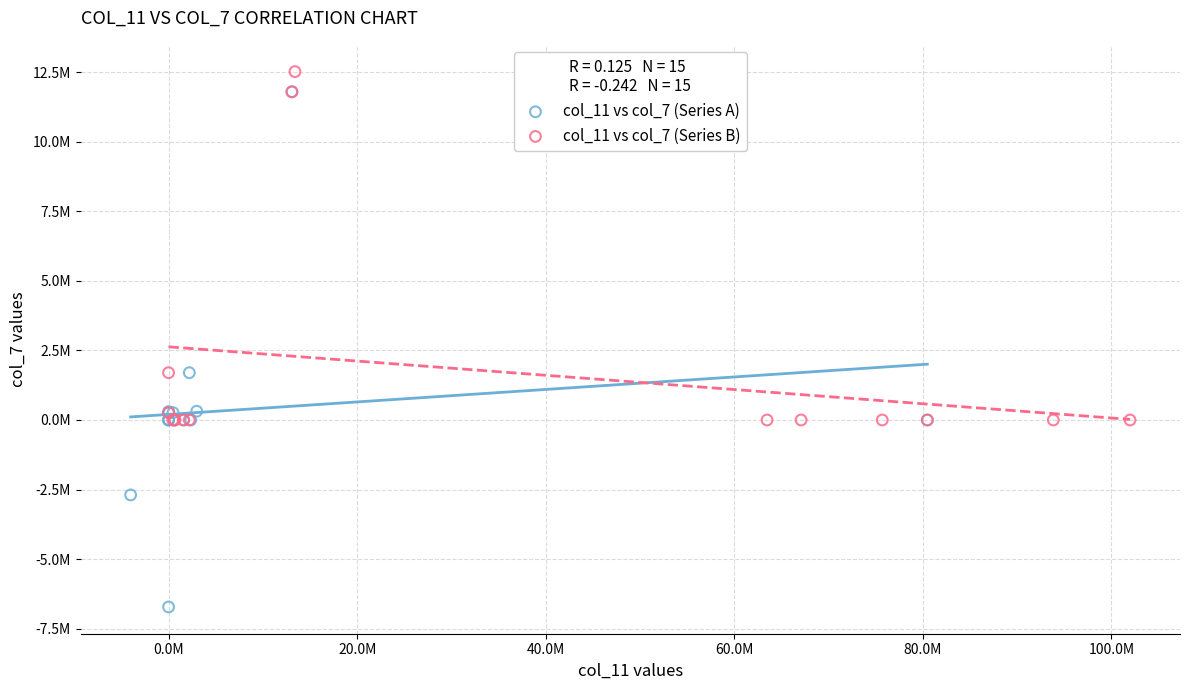

What are all the series names shown in the legend?

col_11 vs col_7 (Series A), col_11 vs col_7 (Series B)